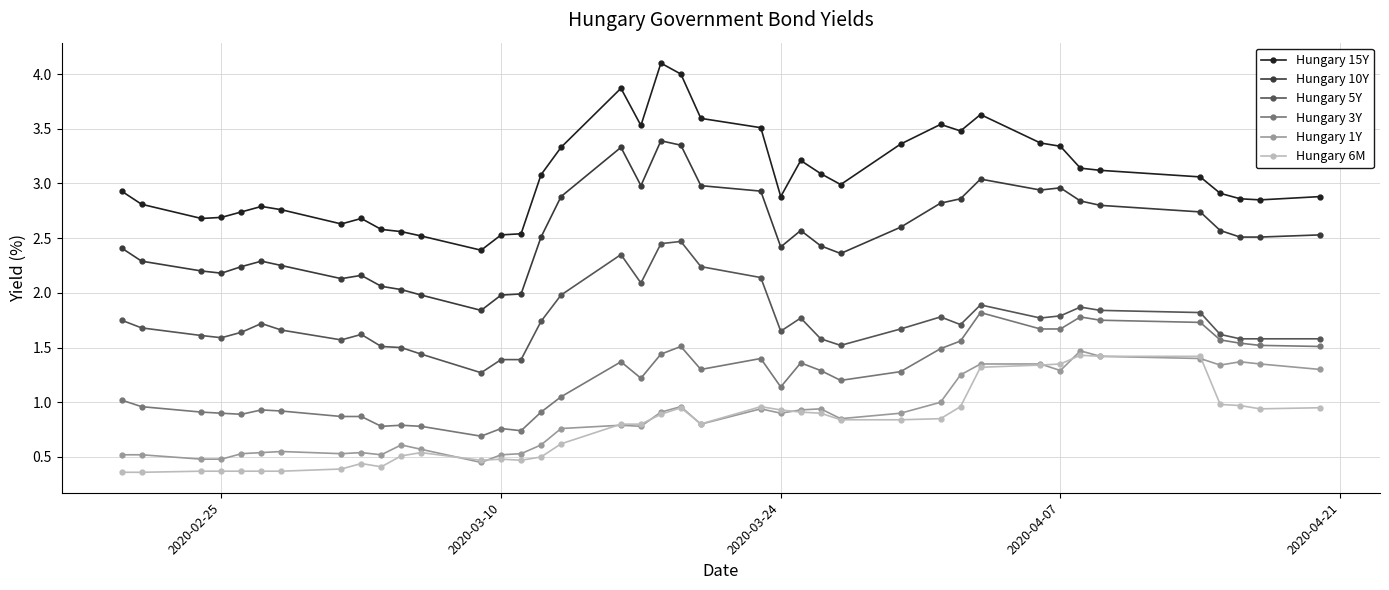

Which series has the widest spread of values?

Hungary 15Y